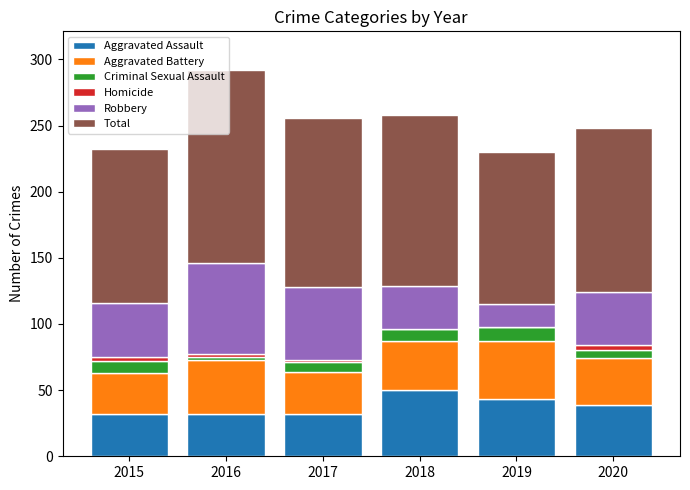

What is the maximum value for Aggravated Assault?

50